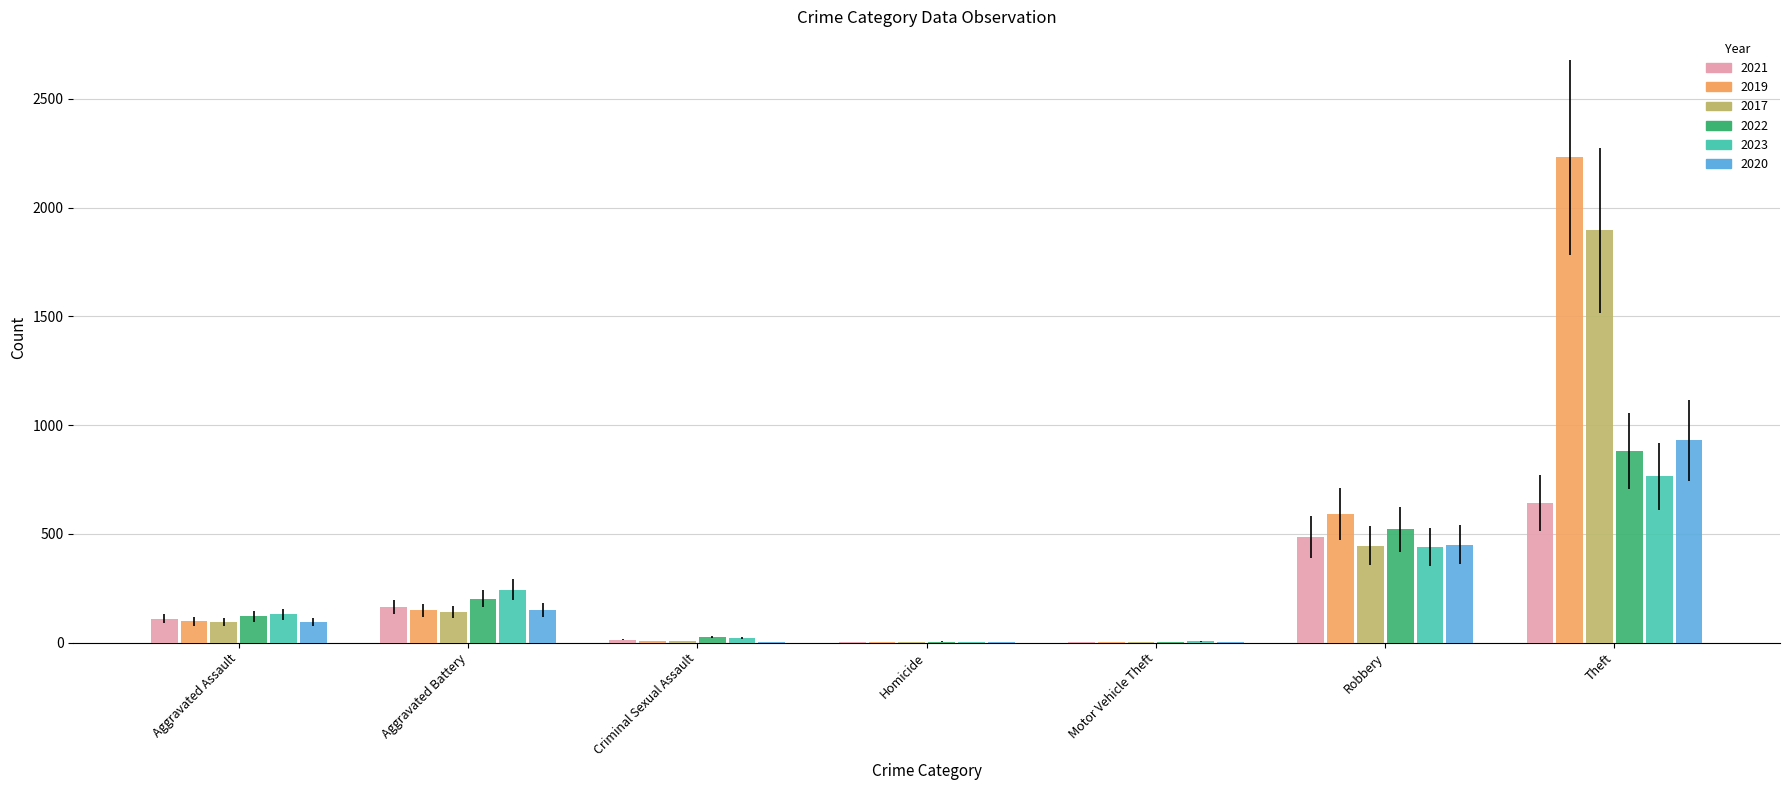

At which label is 2017 closest to 948?

Robbery